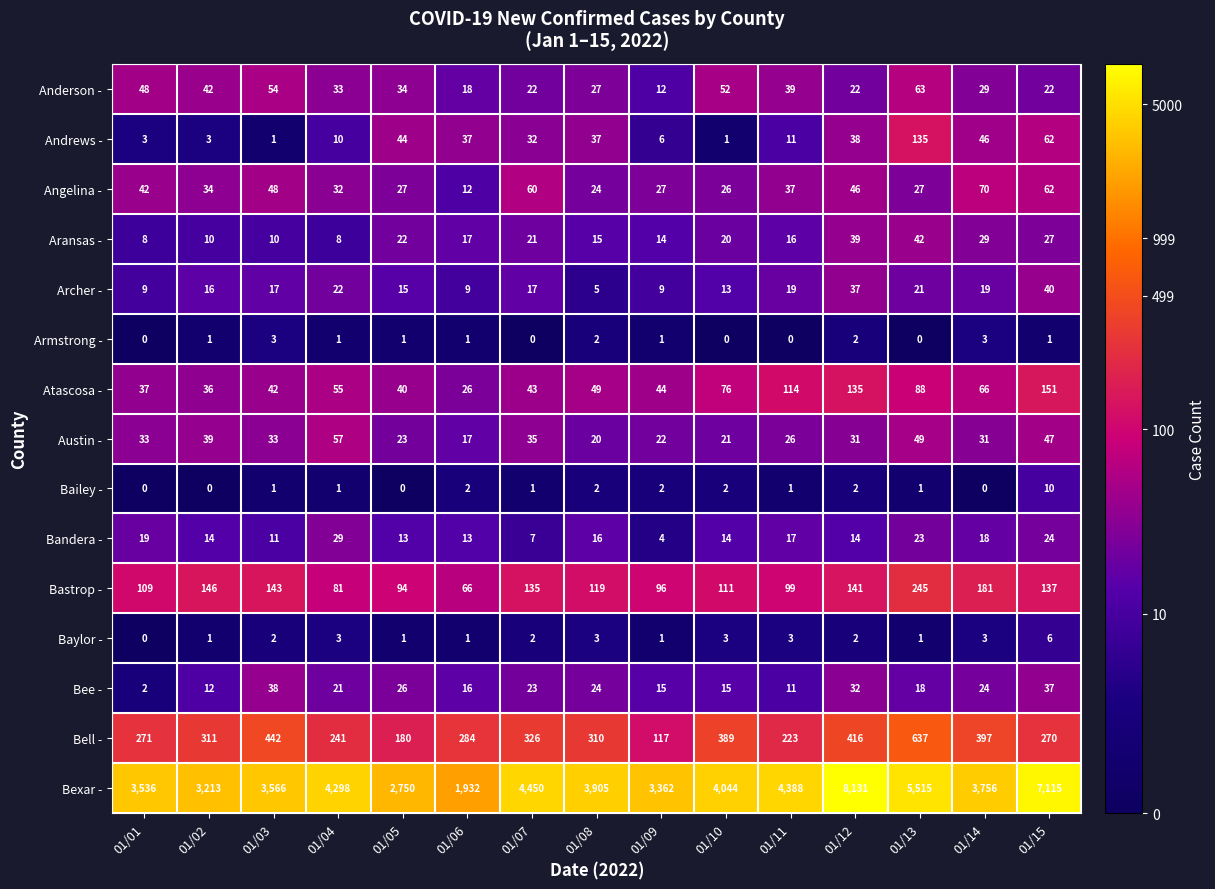

What is the sum of the Armstrong - values at 01/14 and 01/03?

6